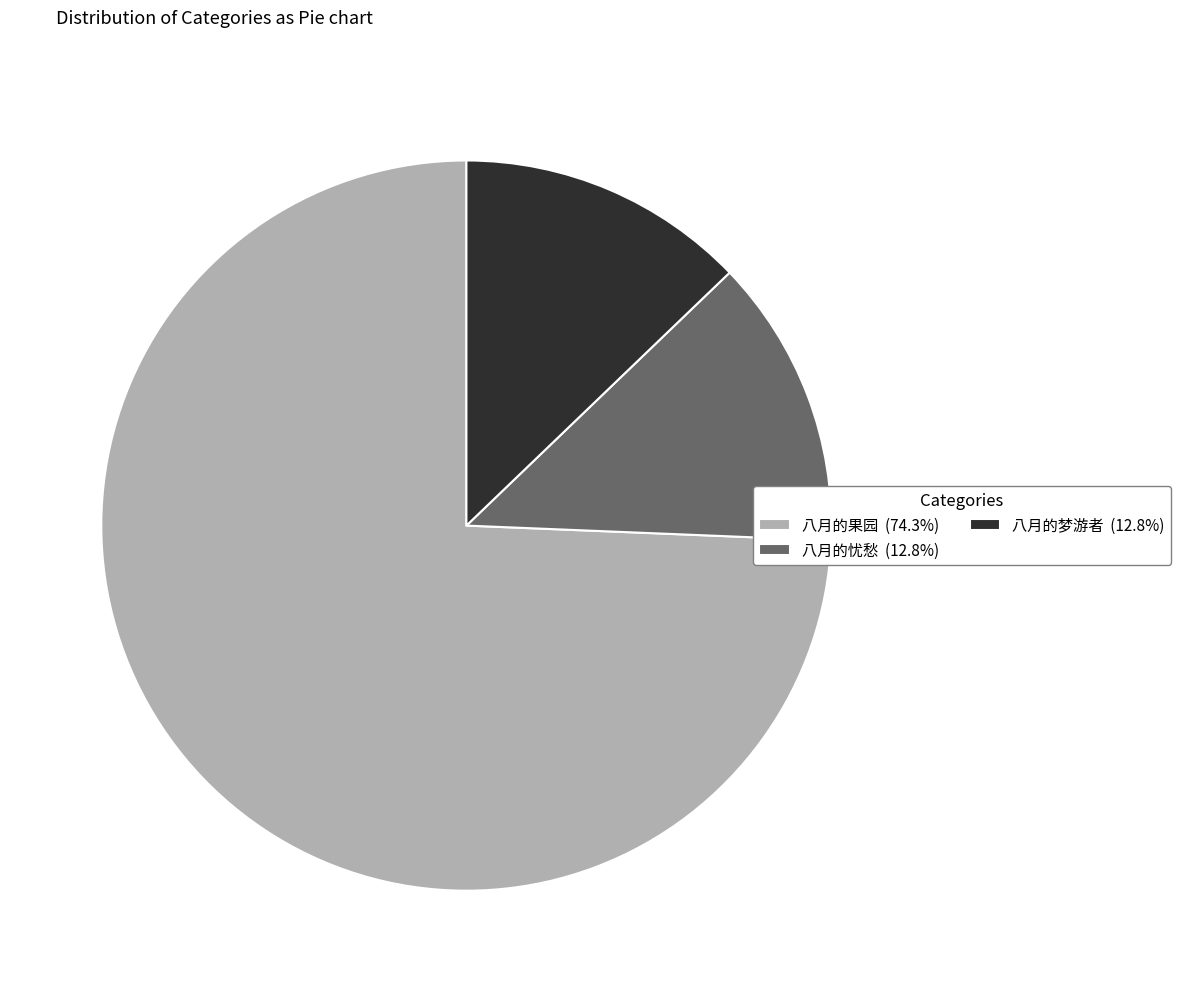

Which category accounts for the majority?

八月的果园